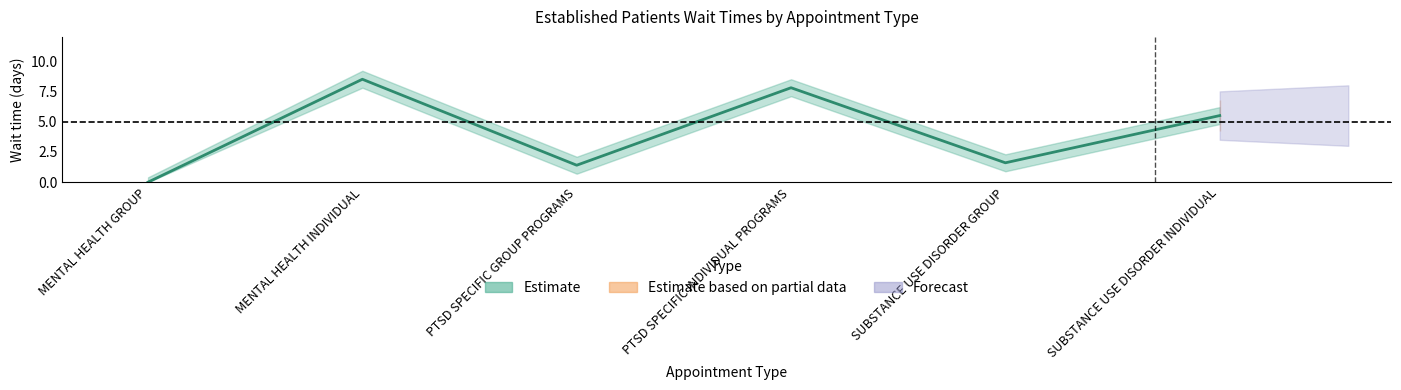

The chart shows a value of 1.6 at SUBSTANCE USE DISORDER GROUP. True or false?

True